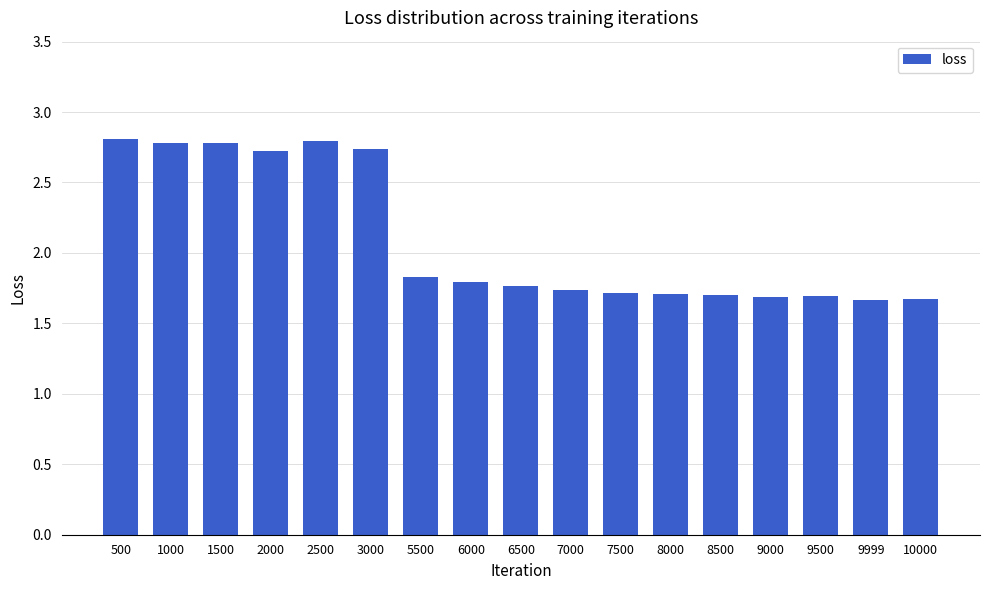

The value at 2000 is 1.3. True or false?

False